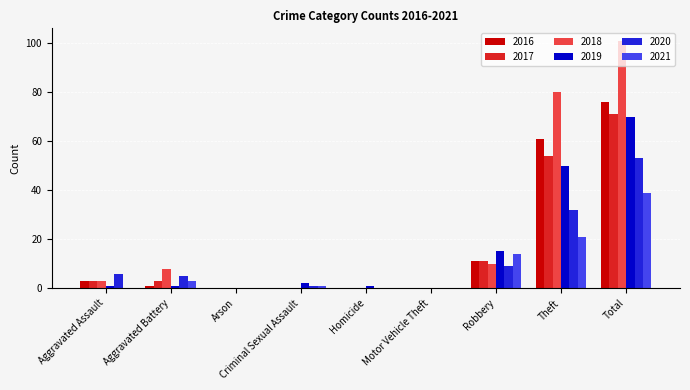

What is the total value across all series at Total?

410